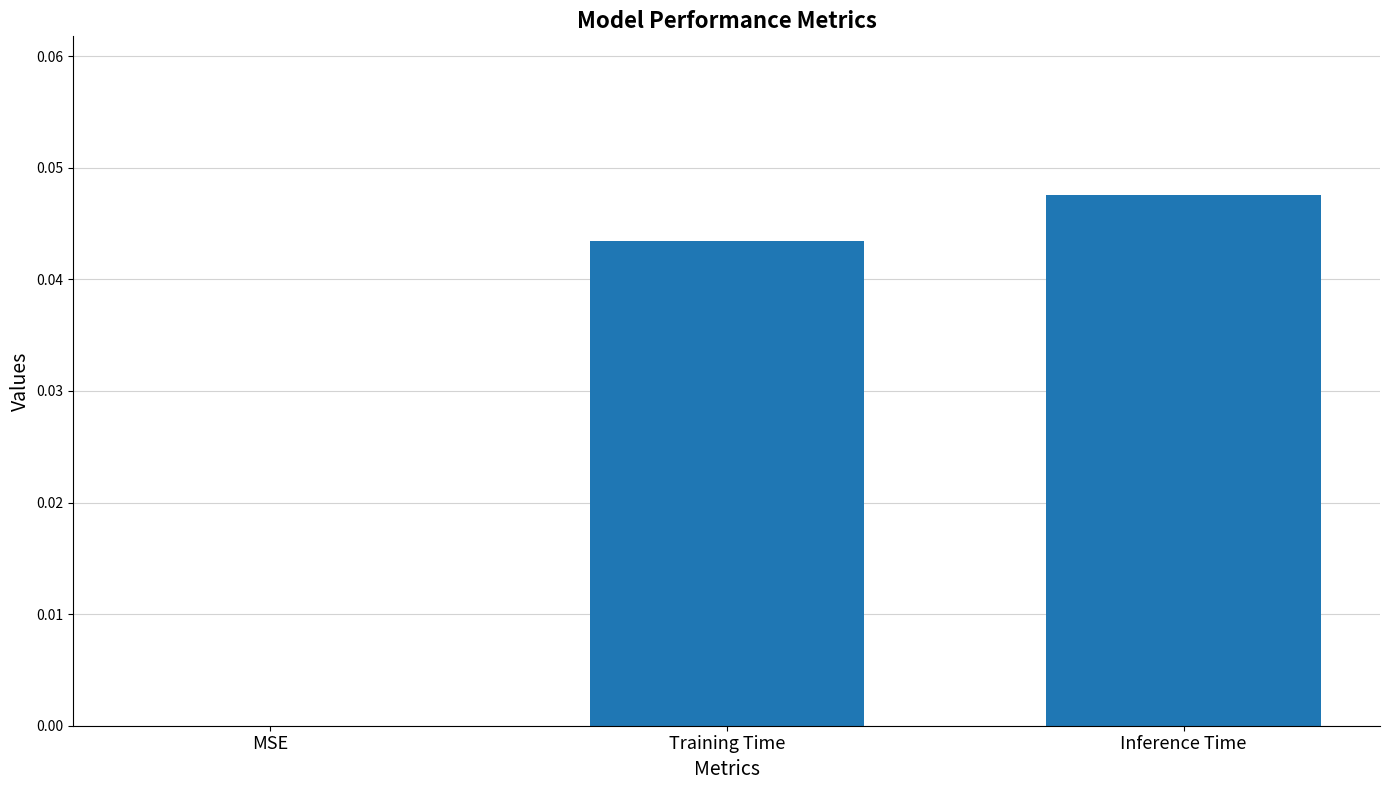

Is it true that the value at Training Time is 0.1?

False